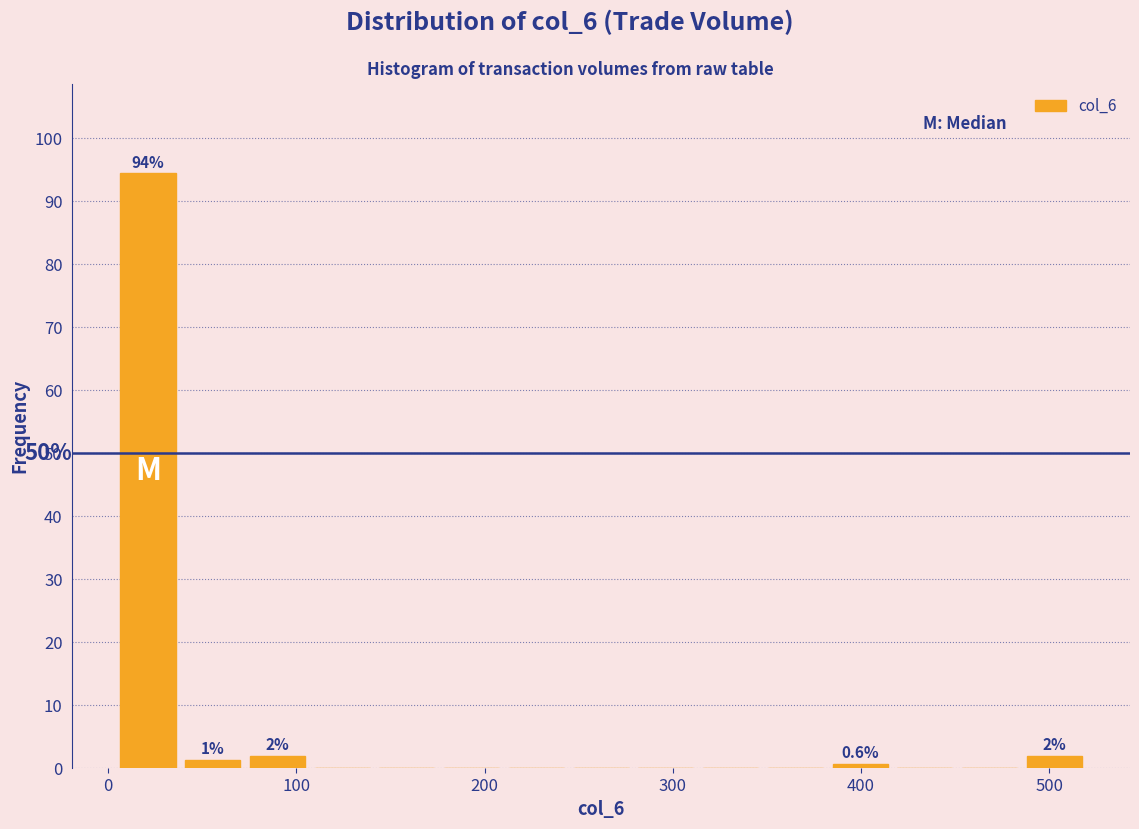

Read against the x-axis, roughly where is the centre of the tallest bar?

20